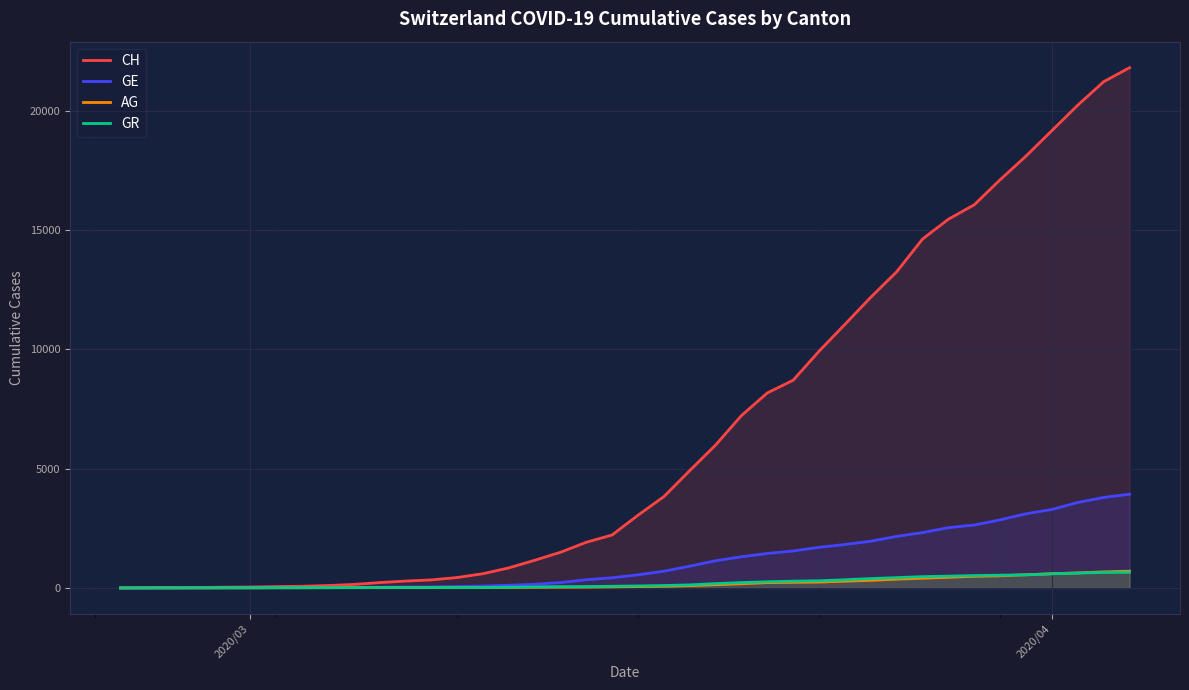

Which series has the widest spread of values?

CH